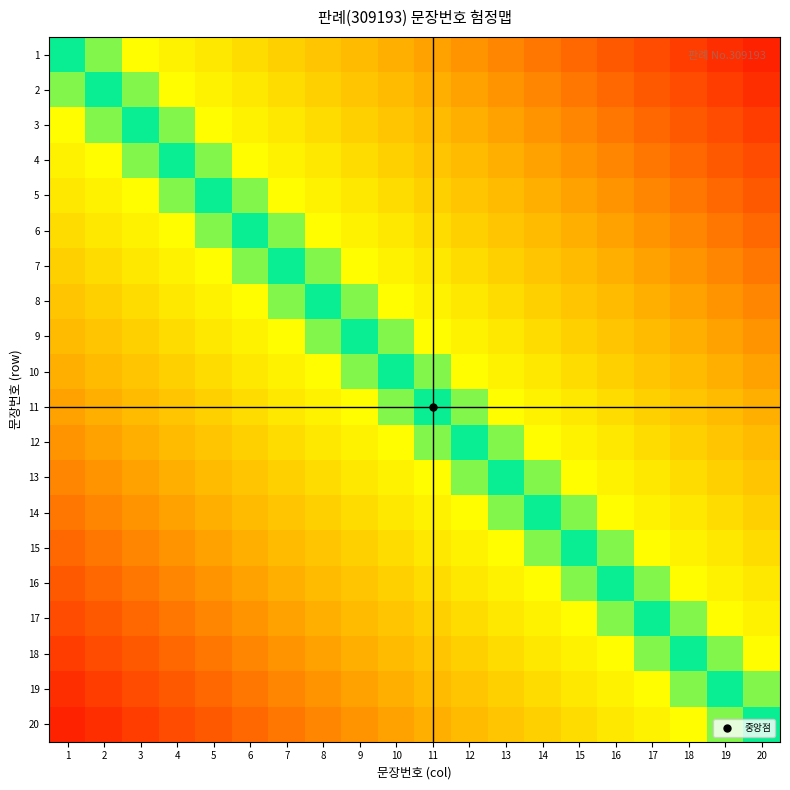

What is the maximum value shown in the chart?

309212